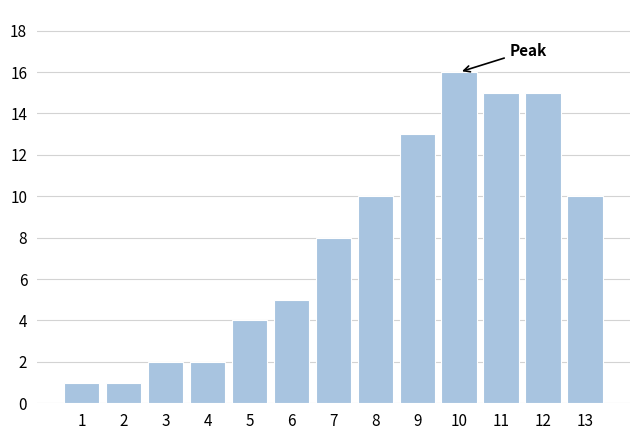

Reading left to right, what are all the values shown in this chart?

1	1	2	2	4	5	8	10	13	16	15	15	10